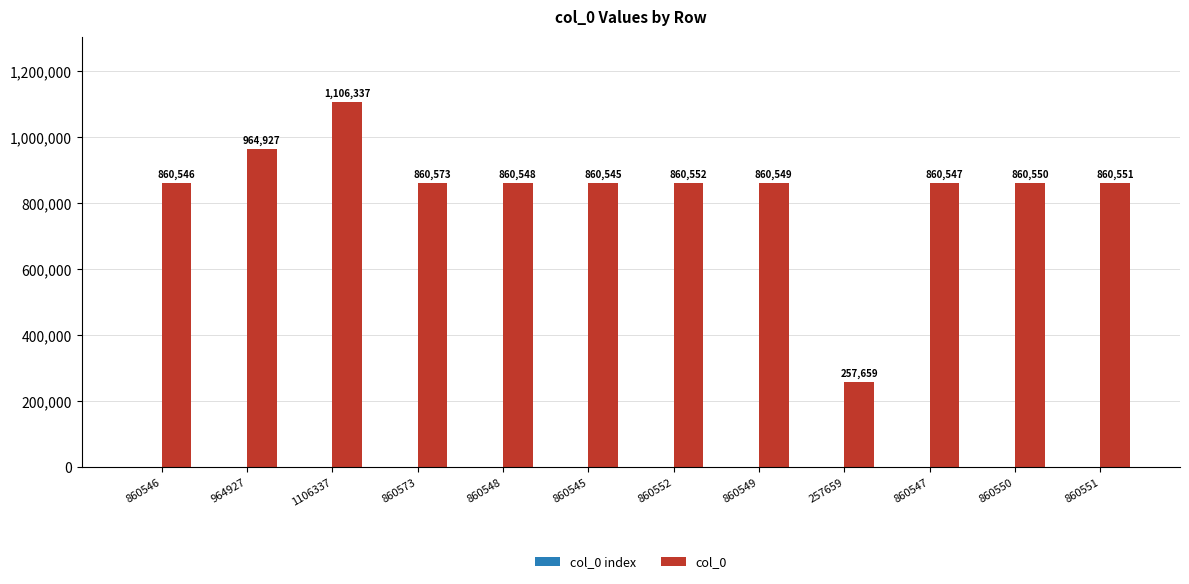

The value of col_0 at 860548 is 860548. True or false?

True